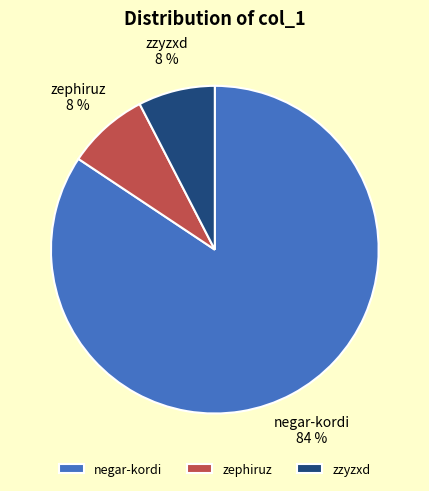

Between zephiruz and negar-kordi, which is larger?

negar-kordi